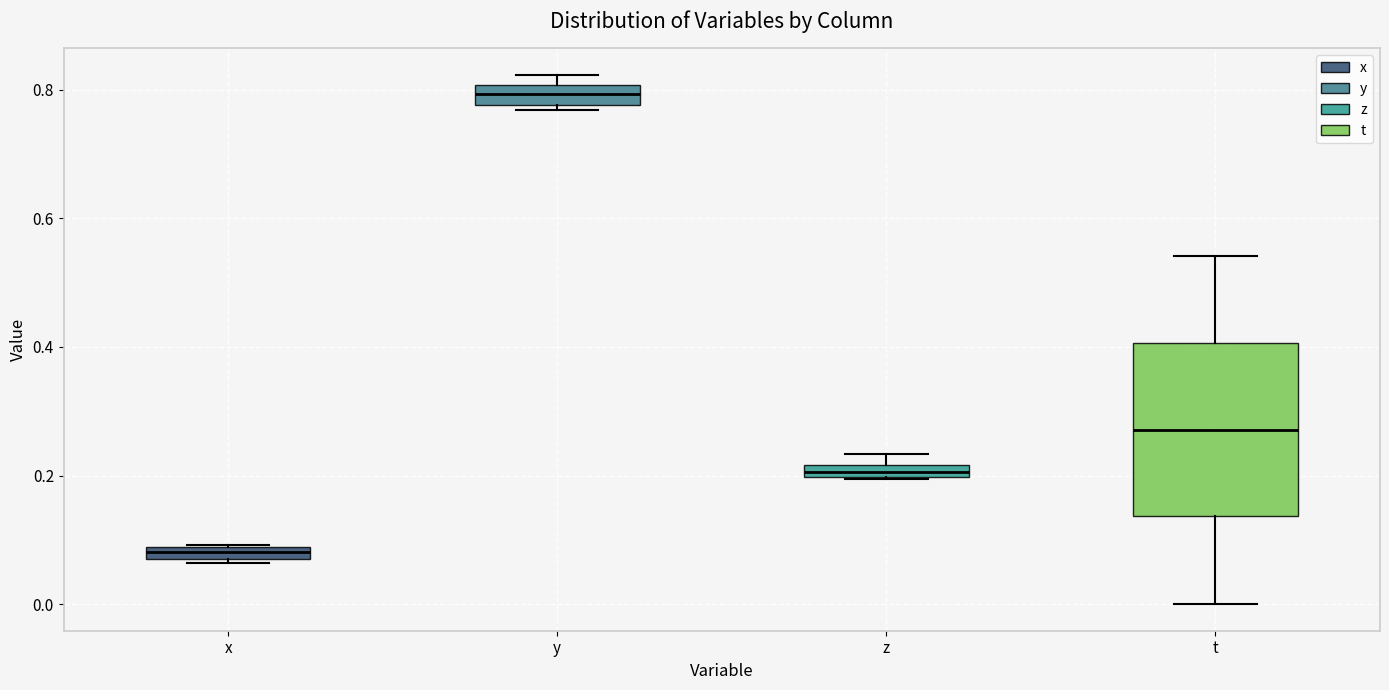

Where is the upper edge of the box for x on the y-axis? The values are not printed on the chart, so give them approximately, as read against the axis.

0.08